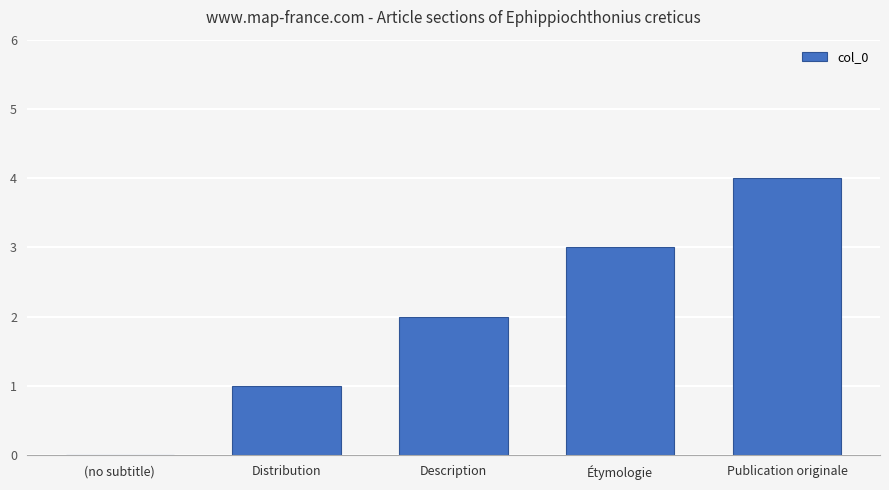

Are the bars grouped side by side (vs. stacked)?

No